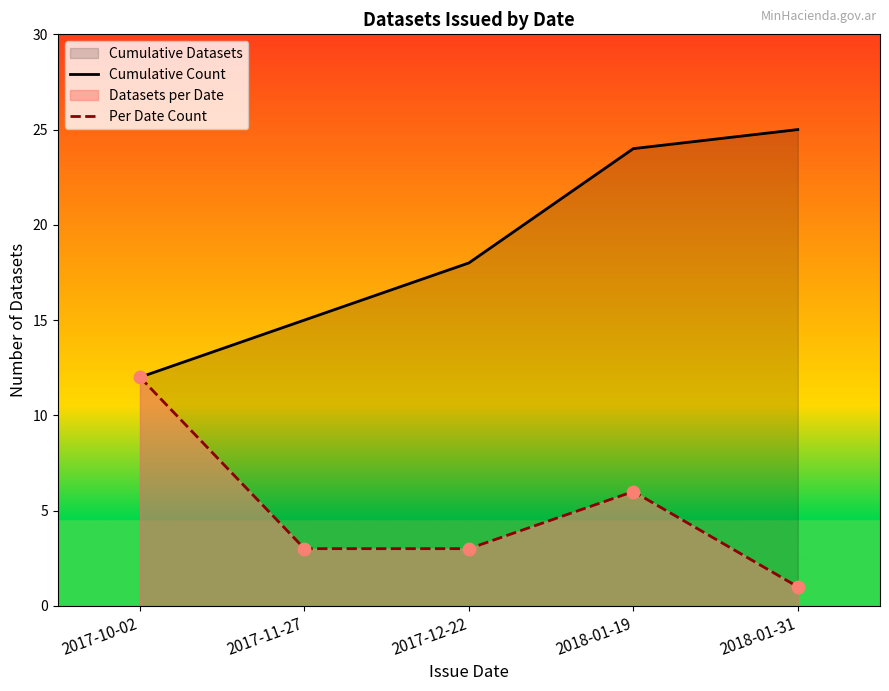

What is the total value across all series at 2017-11-27?

18